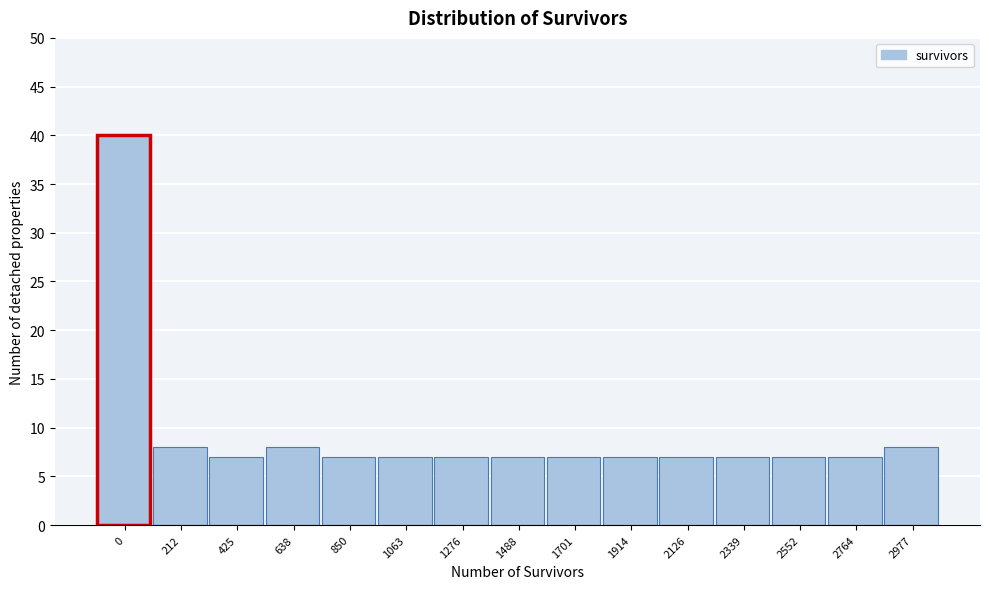

Reading left to right, list all the values displayed in this chart.

0=40	212=8	425=7	638=8	850=7	1063=7	1276=7	1488=7	1701=7	1914=7	2126=7	2339=7	2552=7	2764=7	2977=8